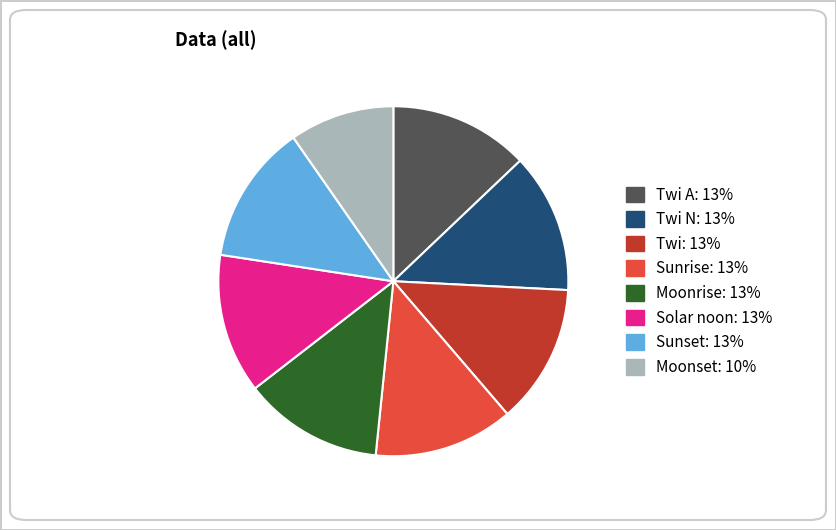

Does any single category account for the majority?

No